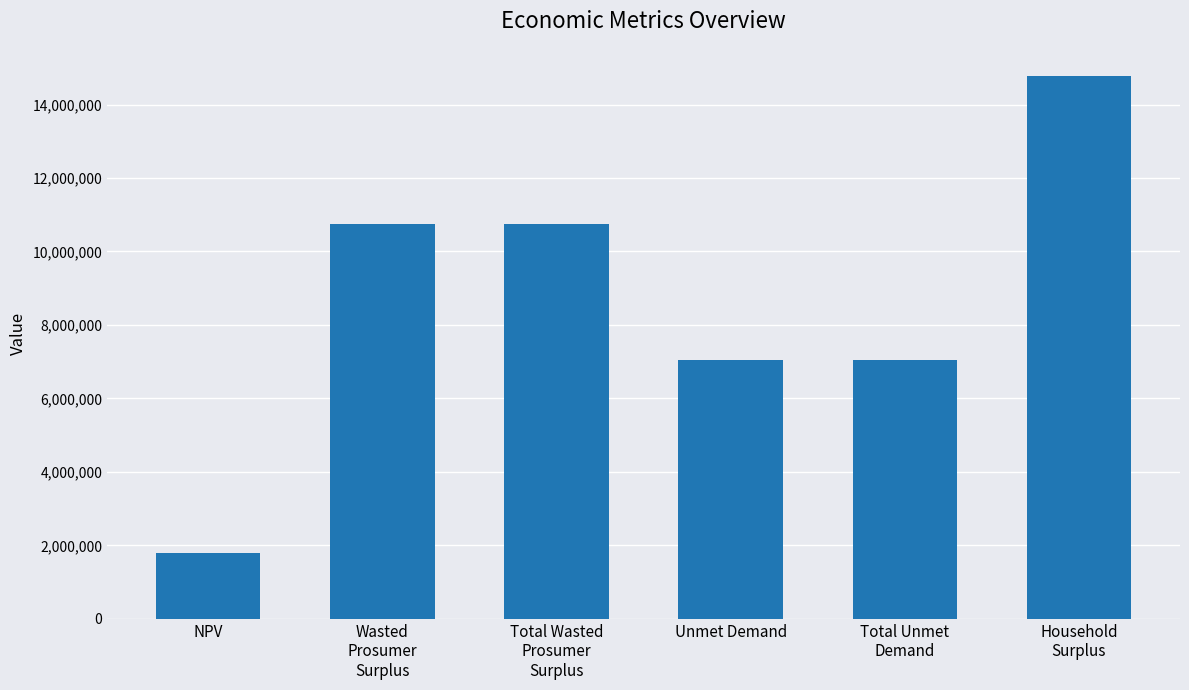

What is the difference between the maximum and minimum values?

12983665.7